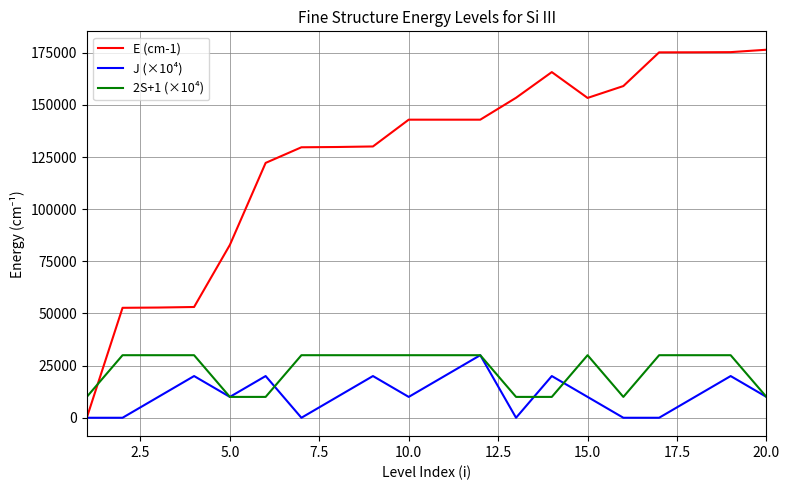

Which series has the largest total across all categories?

E (cm-1)